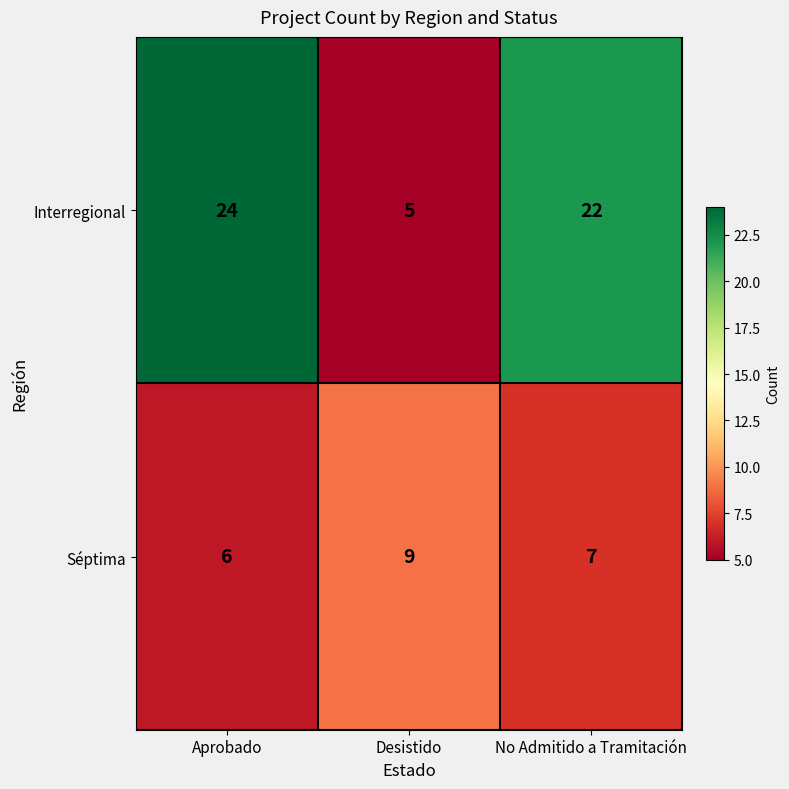

At how many categories does at least one series exceed 23?

1